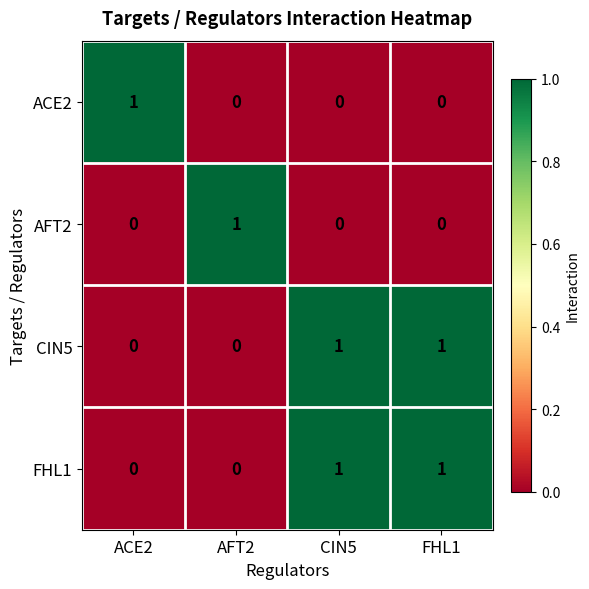

Is the value of CIN5 at FHL1 greater than the value of ACE2 at FHL1?

Yes